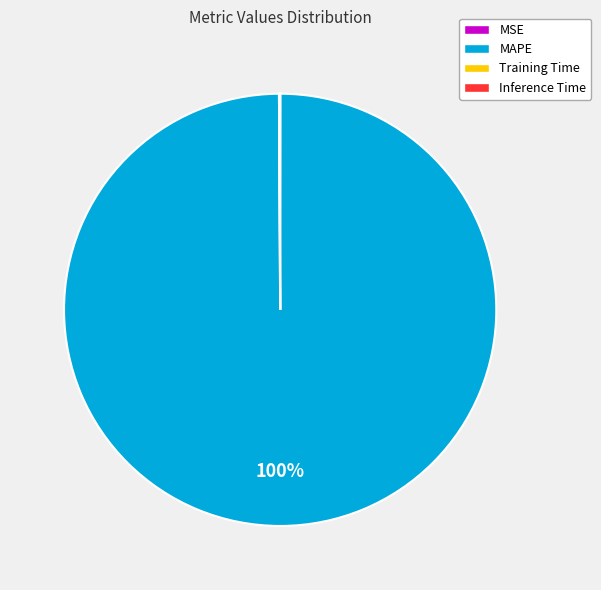

Does any single category account for the majority?

Yes